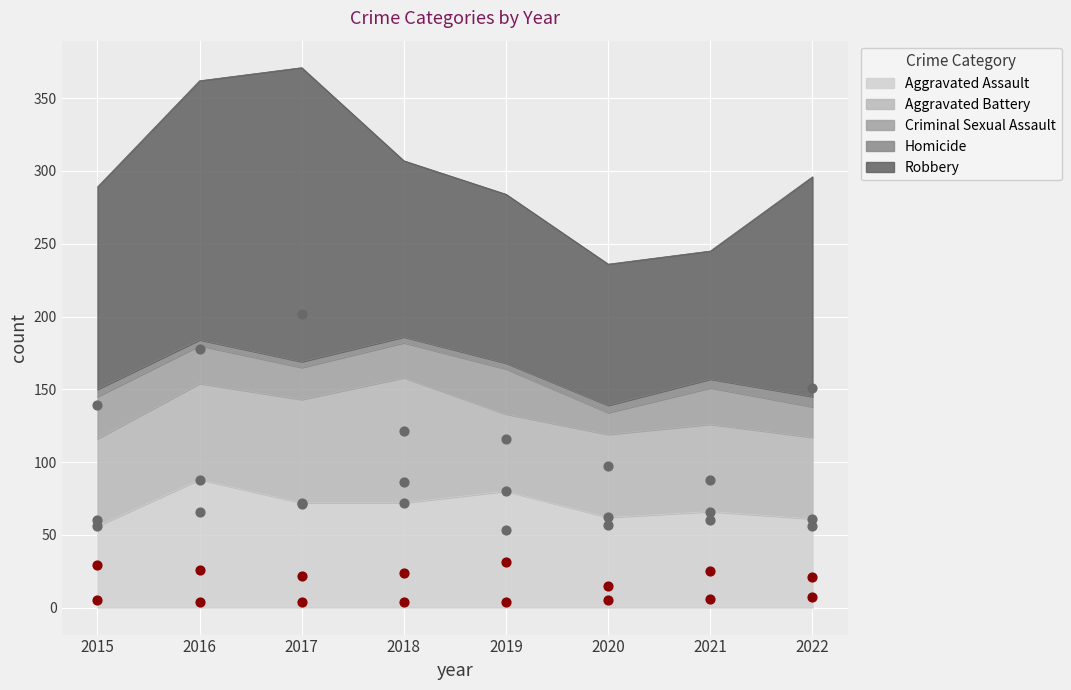

Which series reaches the minimum Y coordinate?

Homicide